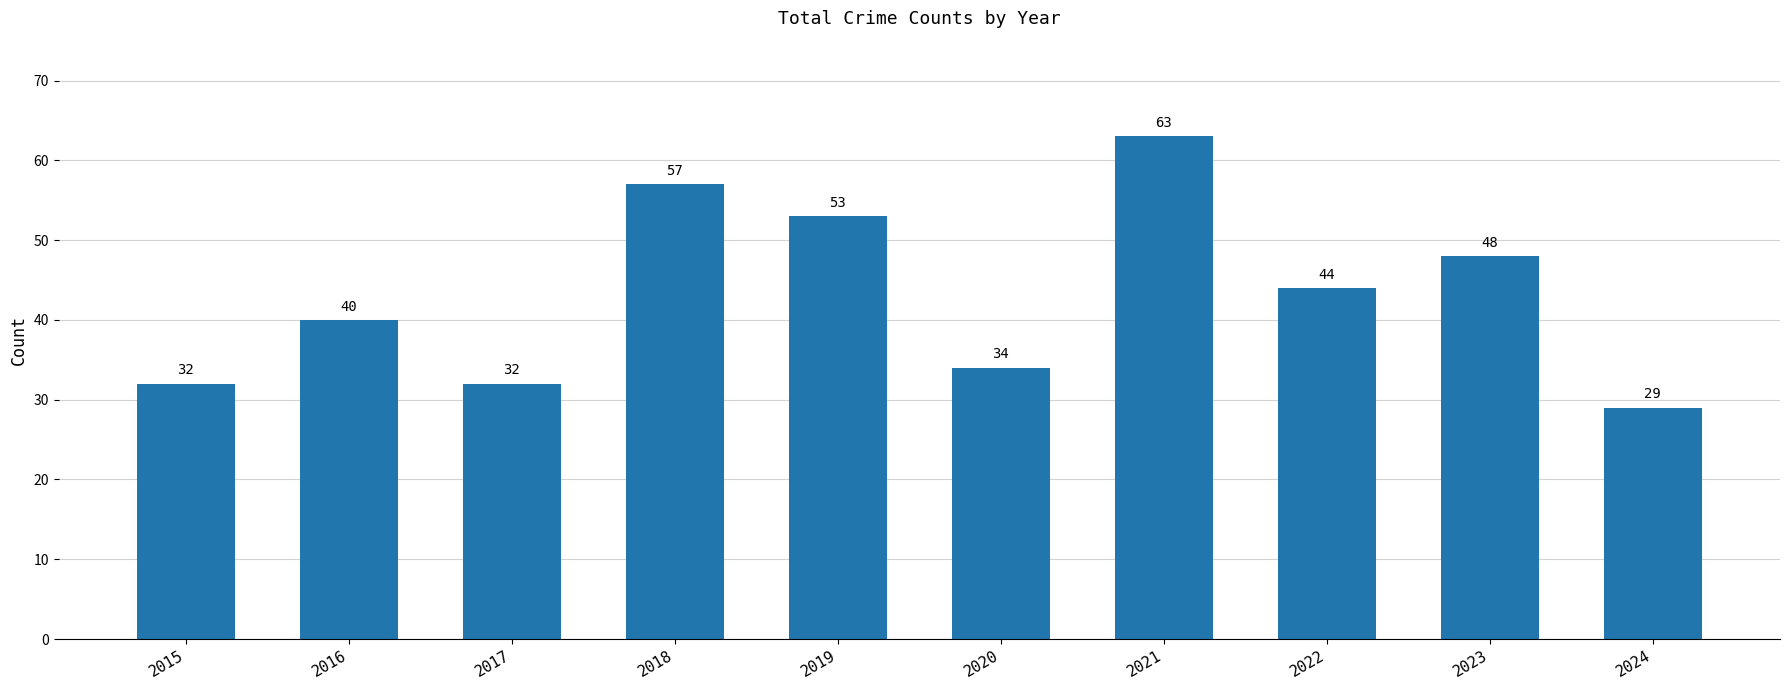

At which label does the data first exceed 44?

2018